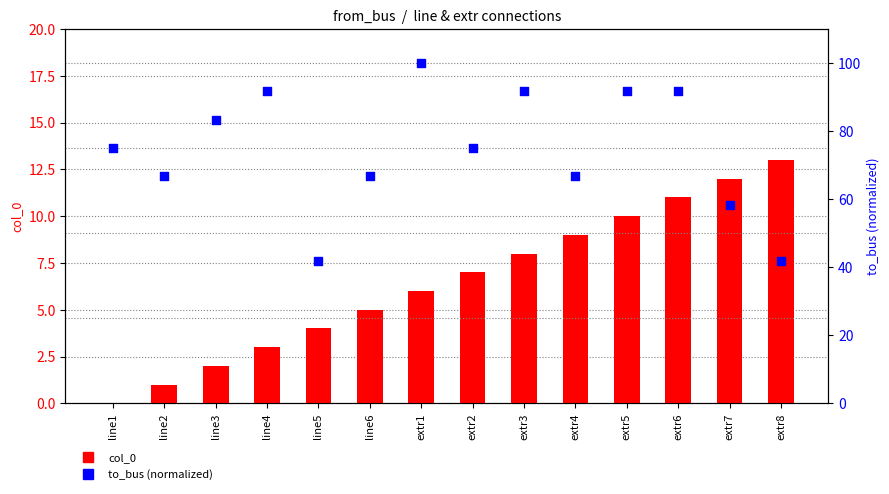

At which category is the sum across all series the highest?

extr1